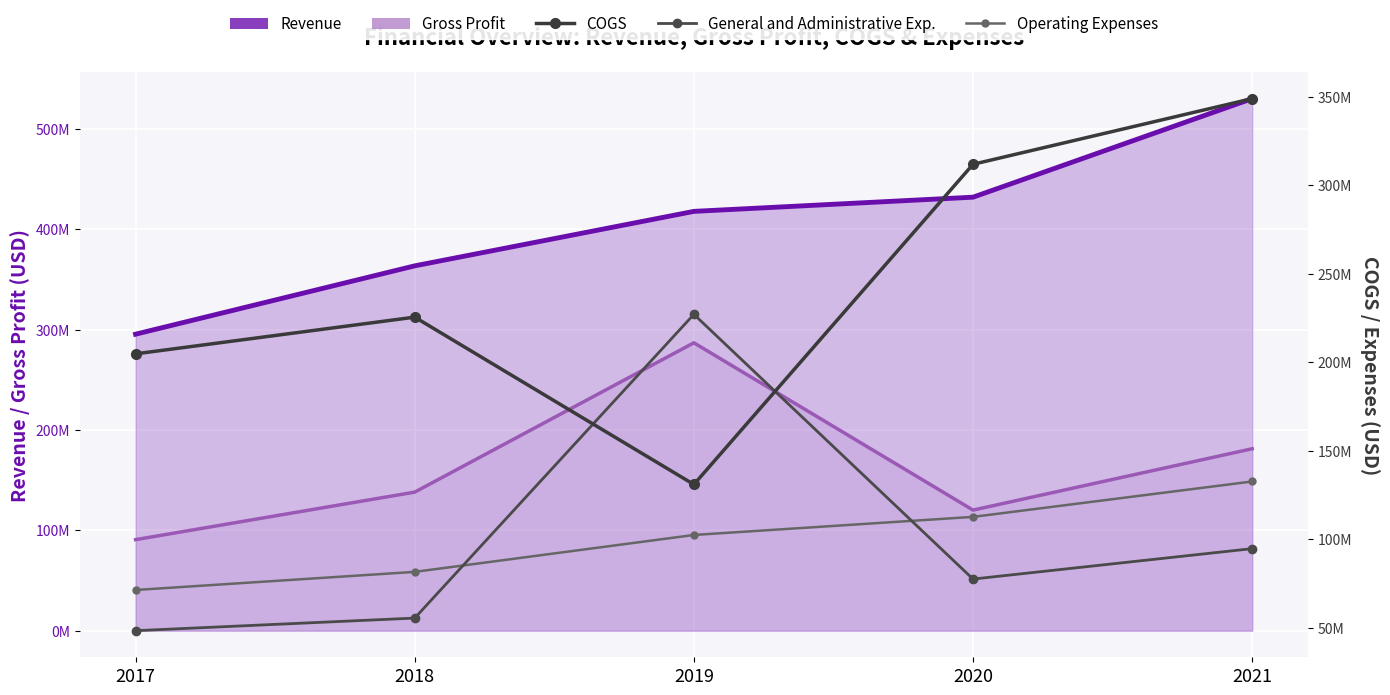

What are all the series names shown in the legend?

Revenue, Gross Profit, COGS, General and Administrative Exp., Operating Expenses